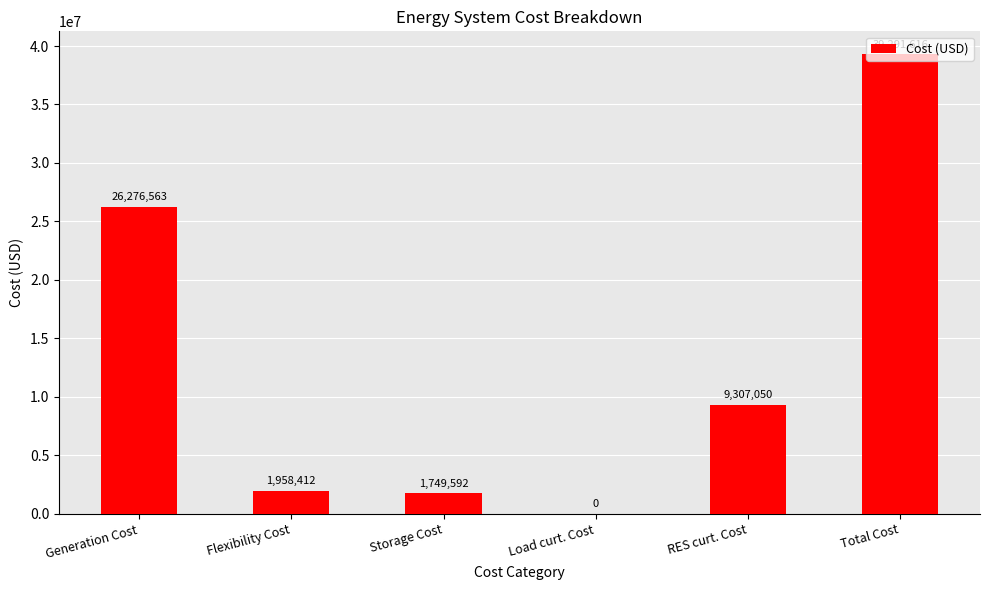

True or false: the data shows 20856734.4 at Load curt. Cost.

False